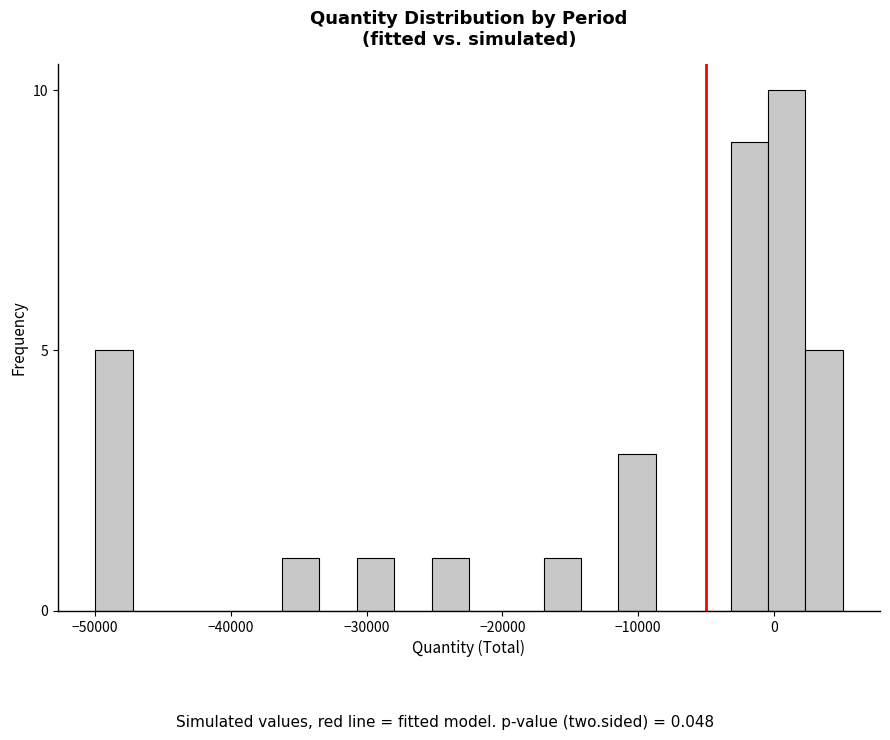

Read against the x-axis, roughly where is the centre of the tallest bar?

1000